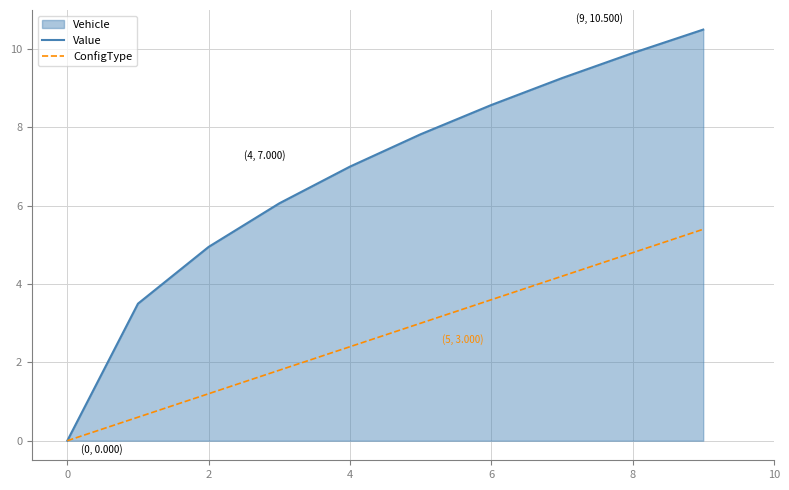

True or false: Value and ConfigType intersect in this chart.

False